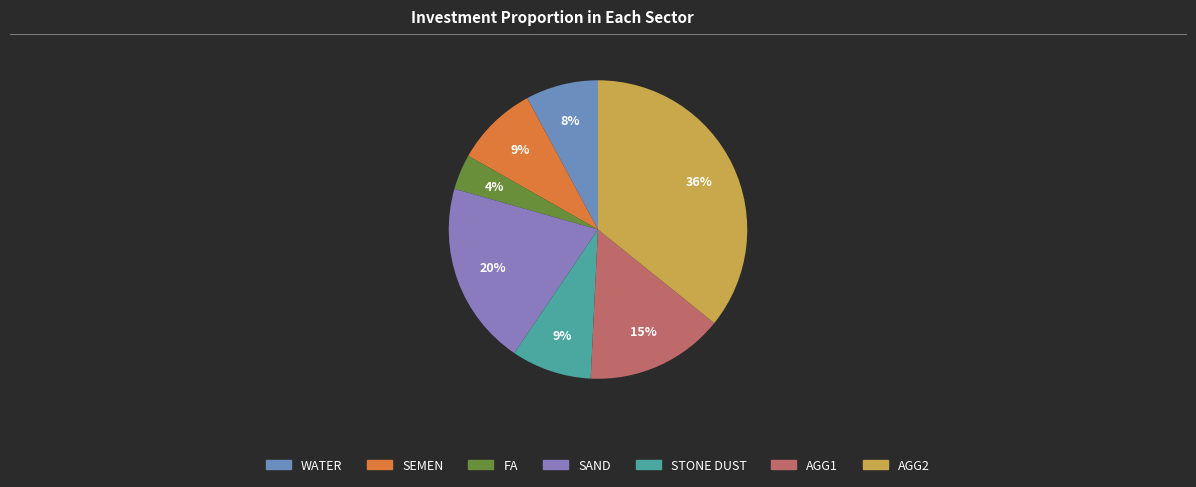

Is FA the majority of the pie?

No